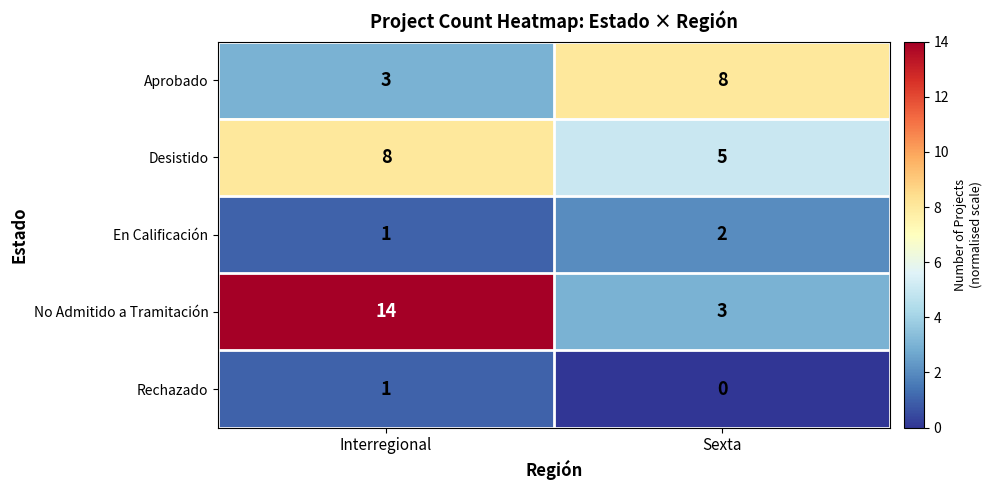

Where is En Calificación nearest to the value 1?

Interregional